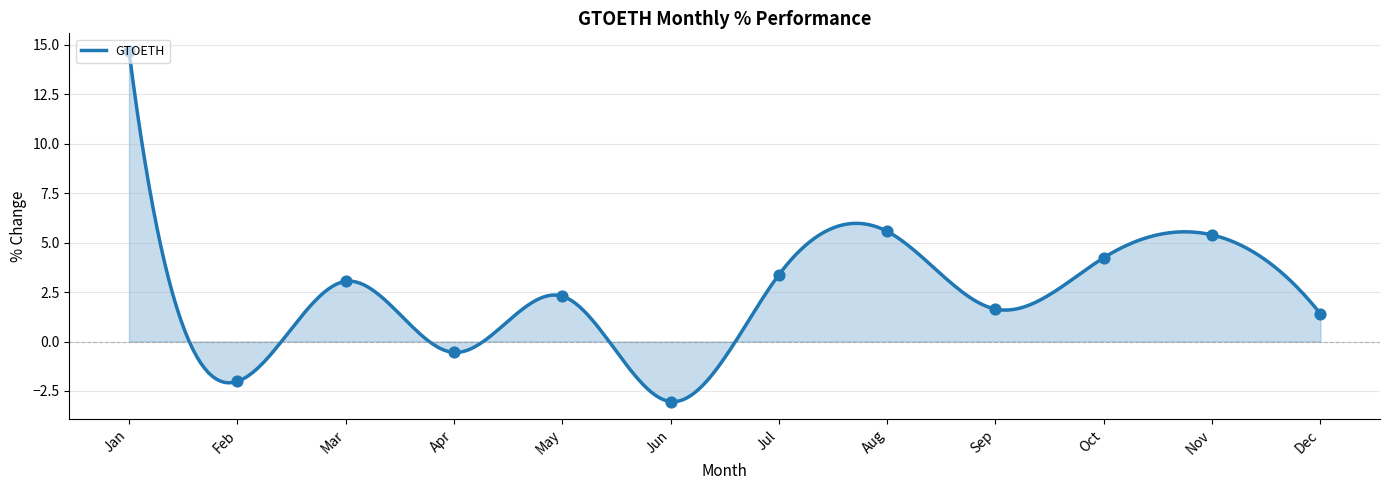

Between Mar and Jan, which is larger?

Jan